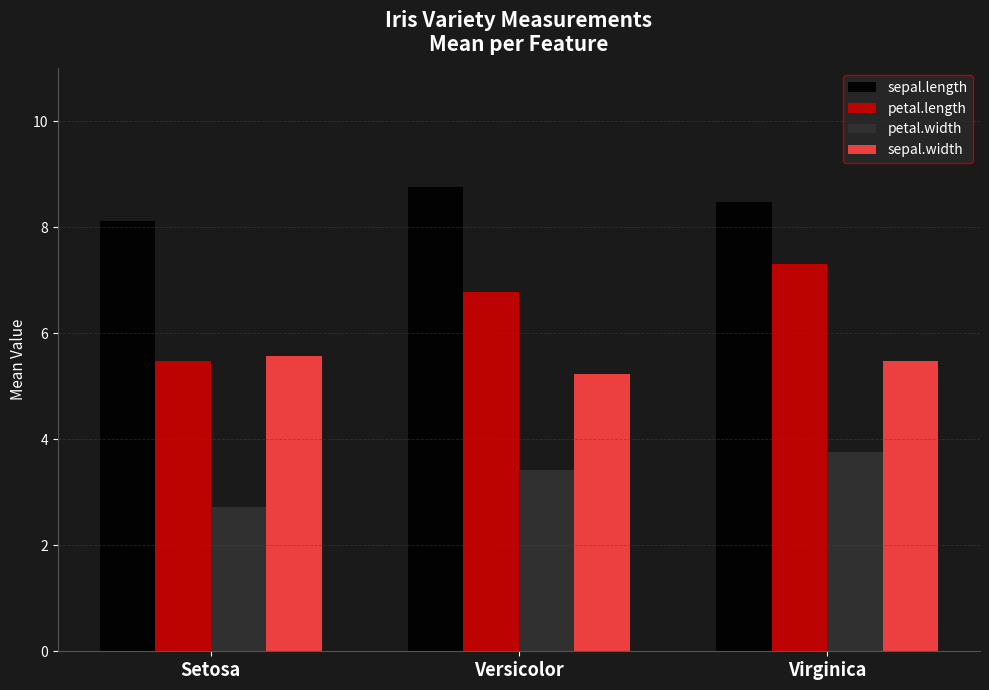

What is the average value of the petal.length series?

6.5